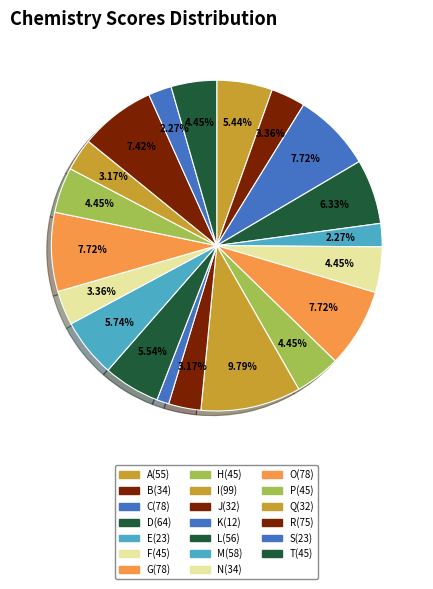

True or false: F(45) accounts for 4% of the total.

True